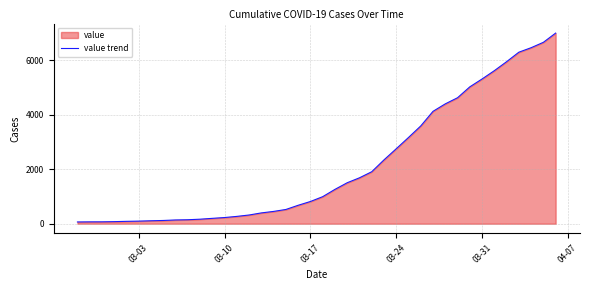

What is the greatest value displayed?

7003